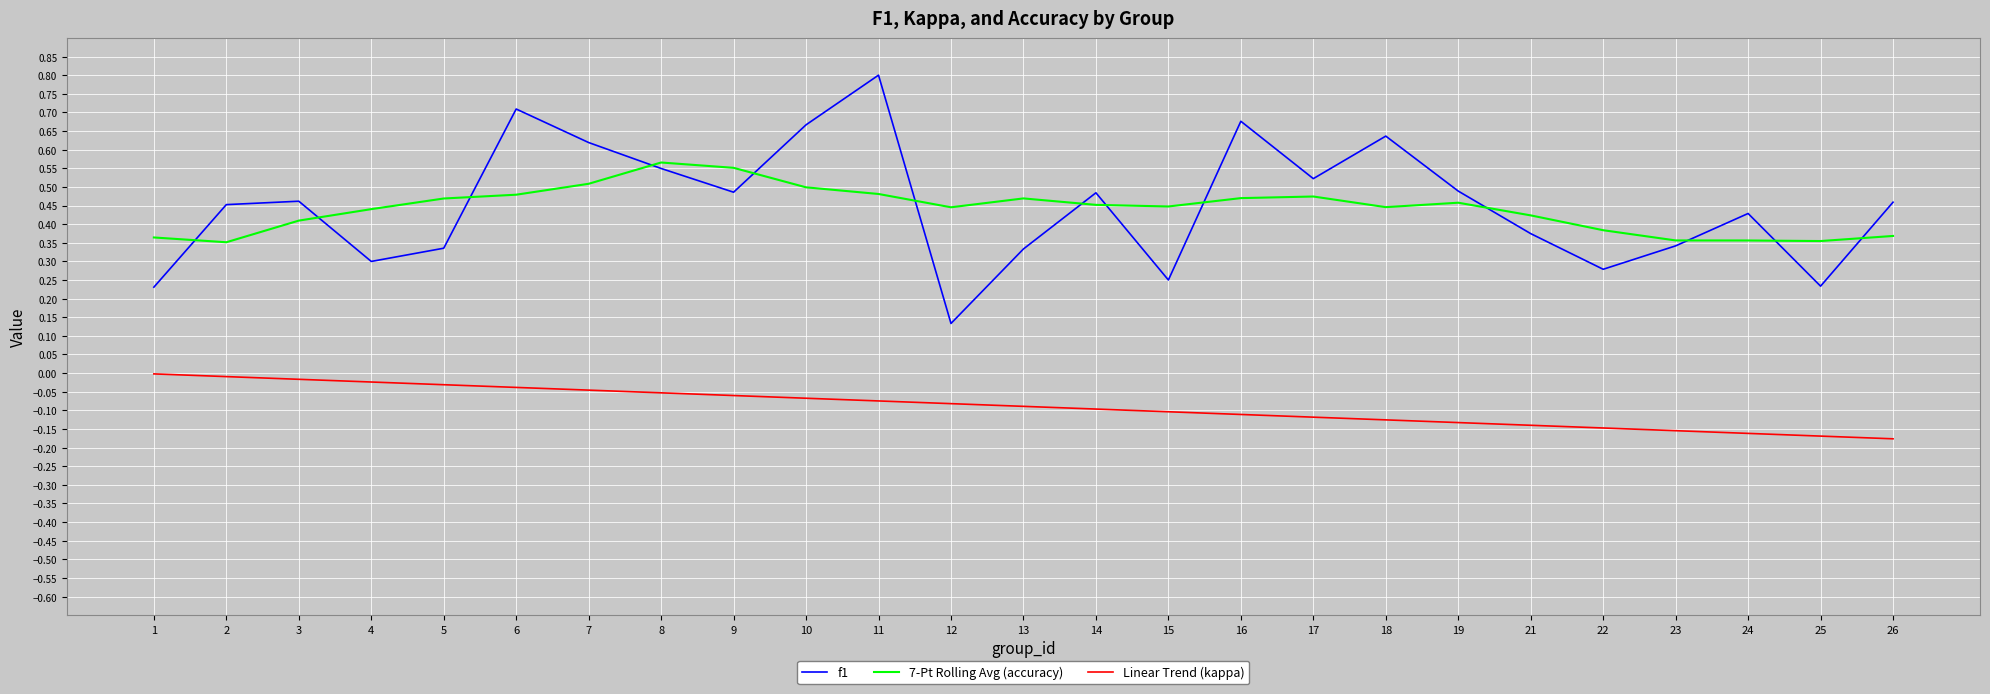

List the series in order of their peak value, highest first.

f1, 7-Pt Rolling Avg (accuracy), Linear Trend (kappa)